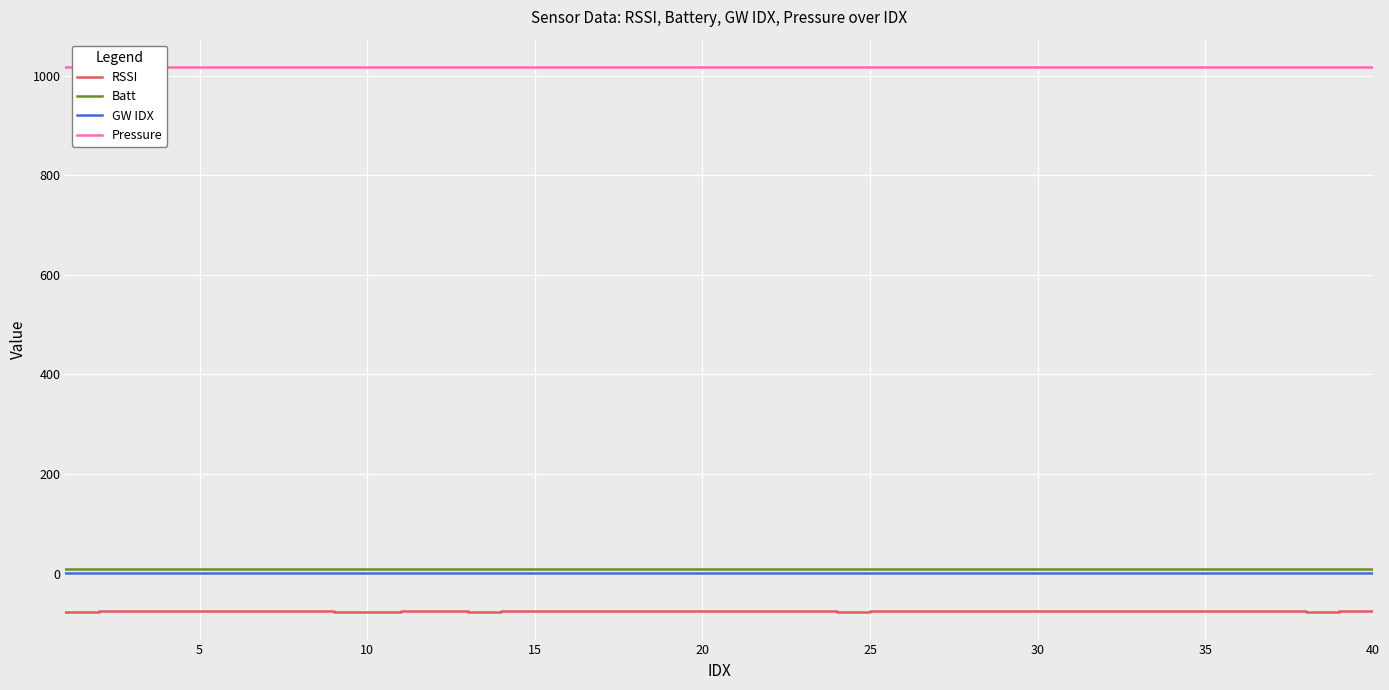

The RSSI series shows -75.0 at 5. True or false?

True